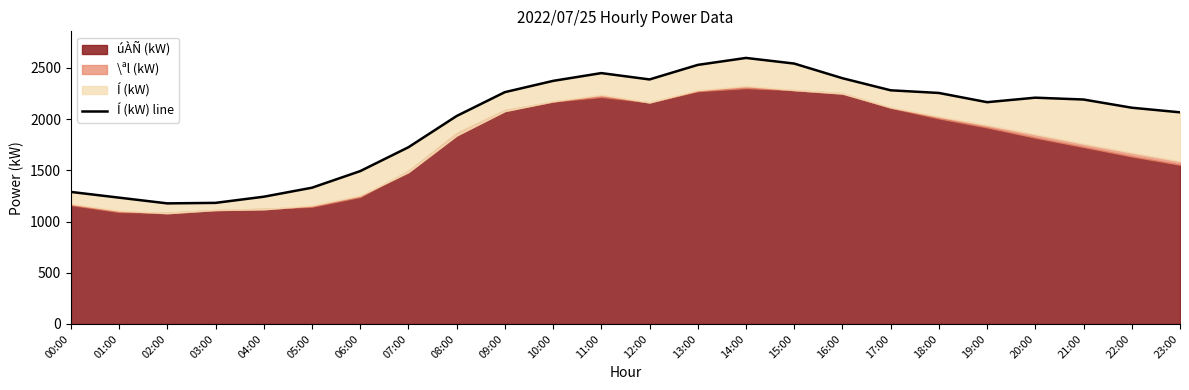

What is the average value?

1980